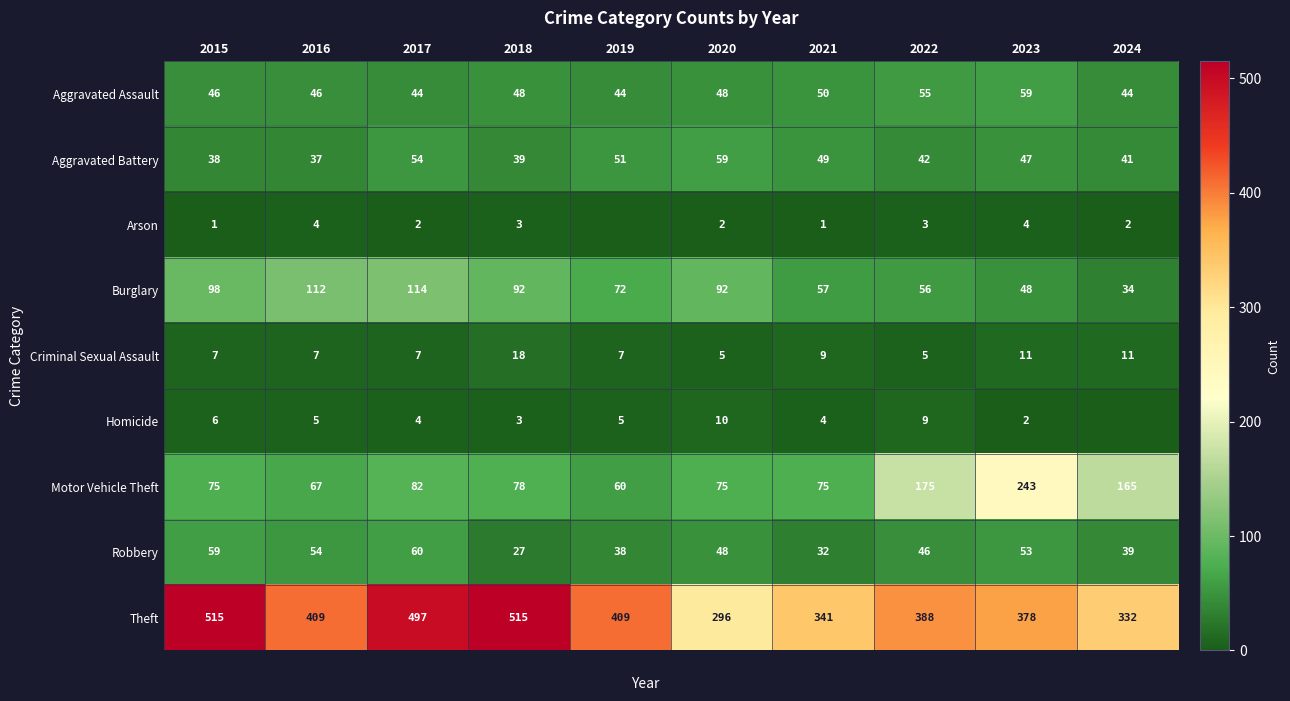

The value of Theft at 2019 is 409. True or false?

True